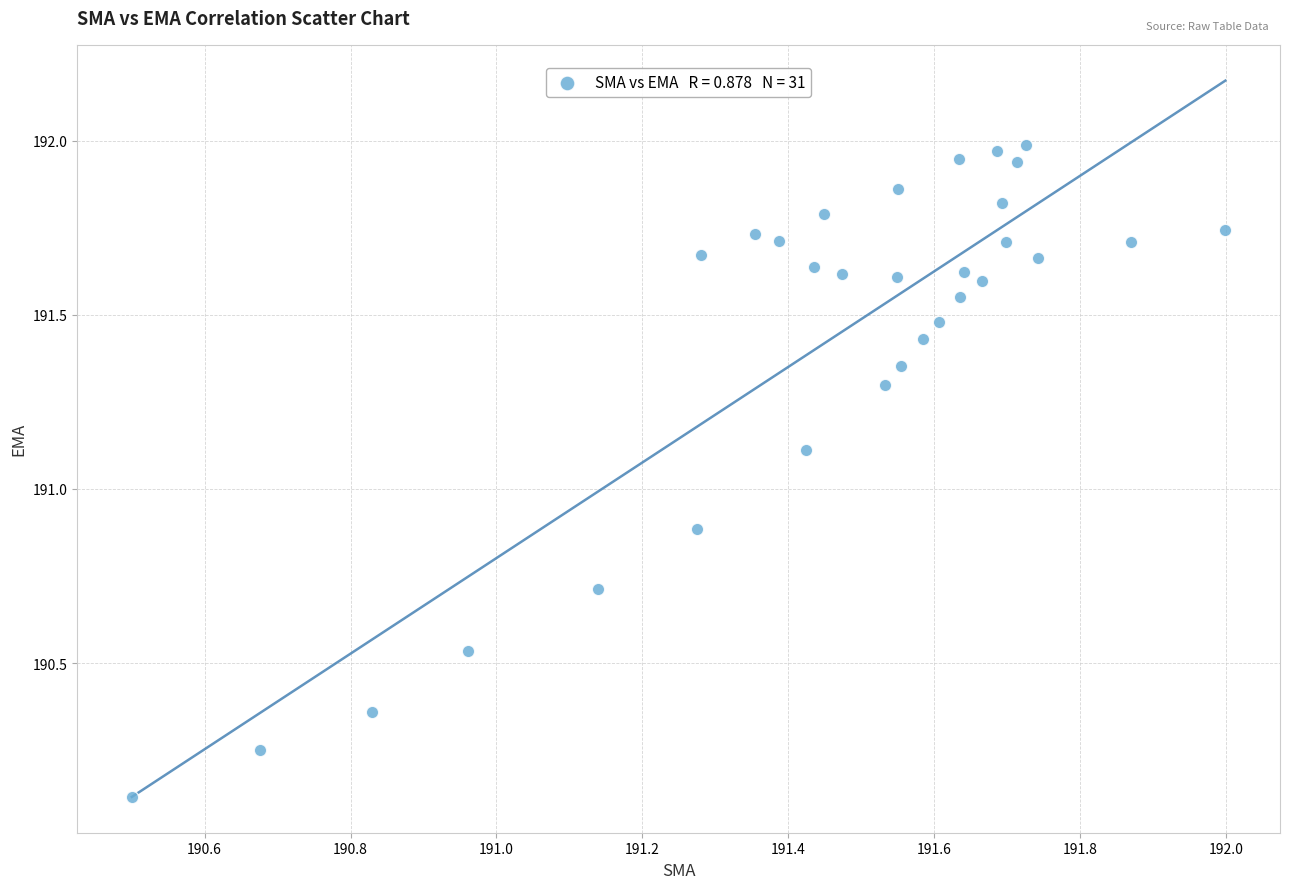

What is the range of Y values (max minus min)?

1.9